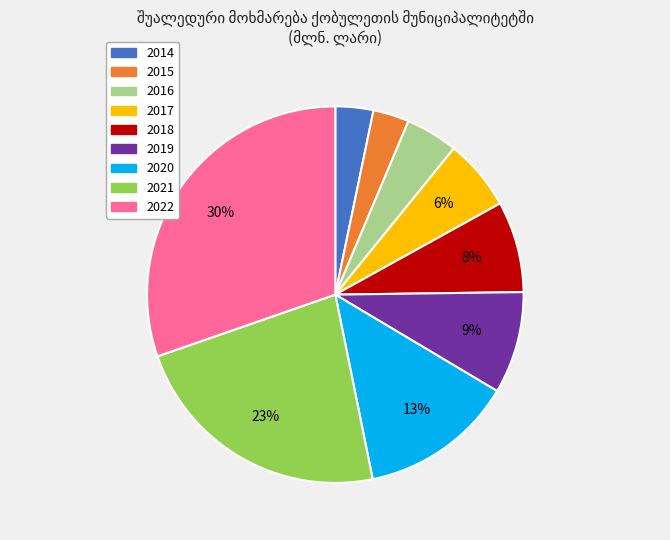

Is the sum of 2018 and 2022 greater than half?

No